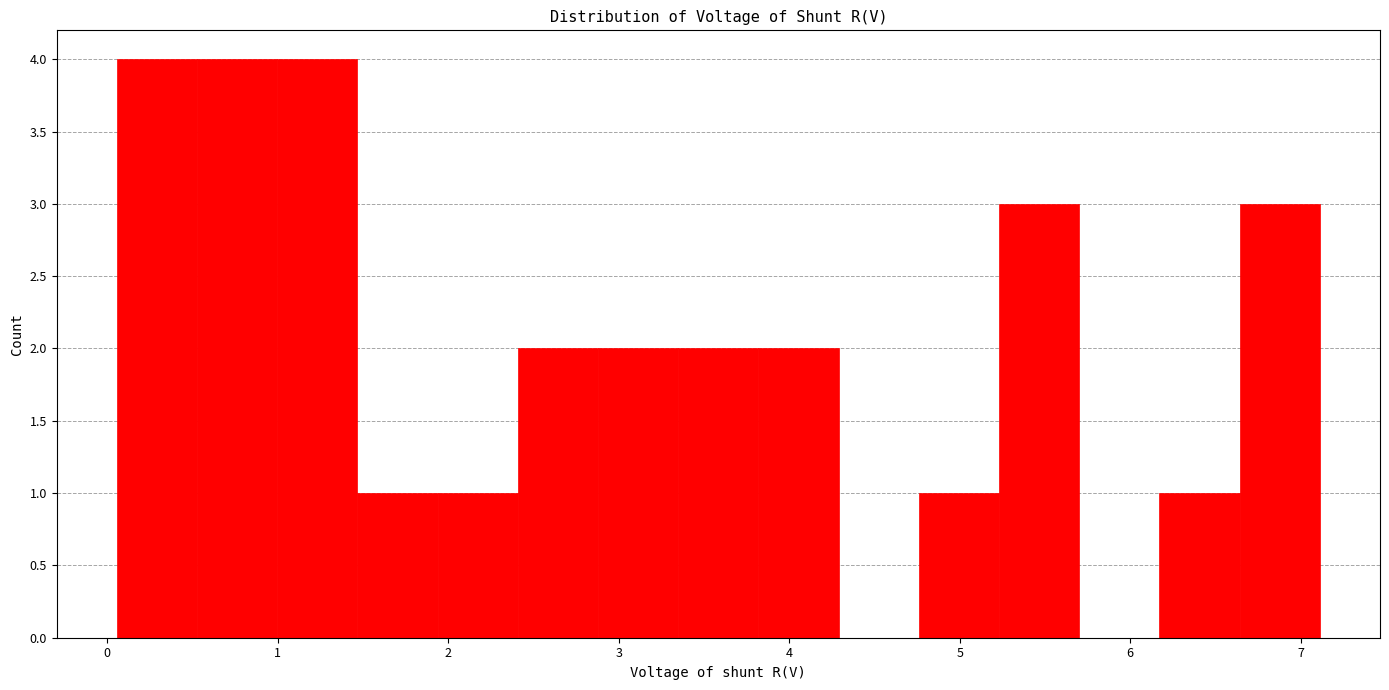

Reading left to right, list every bar in this chart as the range it spans on the x-axis followed by its height. Neither the bar edges nor the heights are printed on the chart, so give them approximately, as read against the axes.

0.1 to 0.5: 4
0.5 to 1.0: 4
1.0 to 1.5: 4
1.5 to 1.9: 1
1.9 to 2.4: 1
2.4 to 2.9: 2
2.9 to 3.3: 2
3.3 to 3.8: 2
3.8 to 4.3: 2
4.3 to 4.8: 0
4.8 to 5.2: 1
5.2 to 5.7: 3
5.7 to 6.2: 0
6.2 to 6.6: 1
6.6 to 7.1: 3